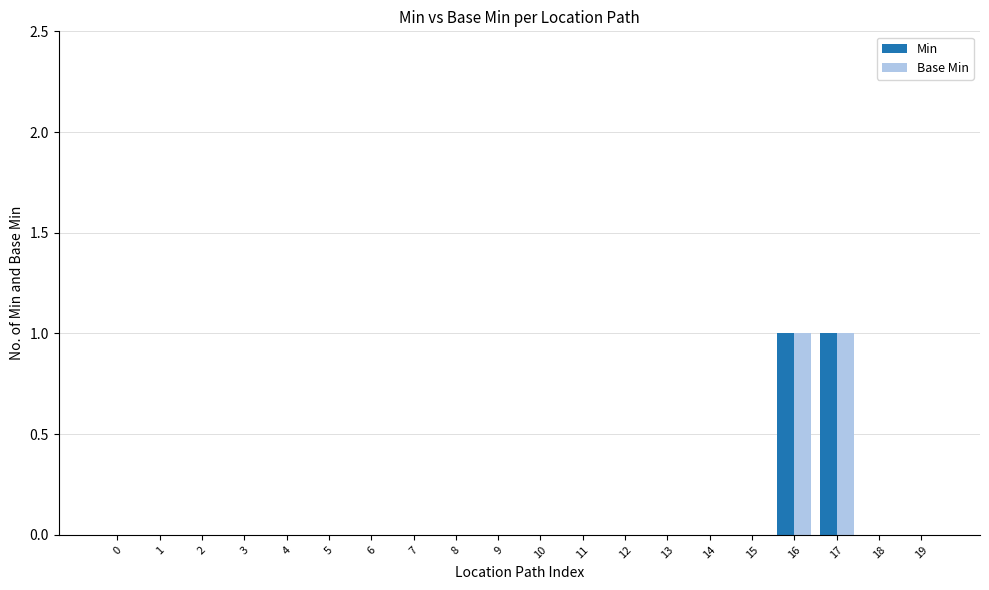

True or false: Base Min has a value of -1 at 7.

False